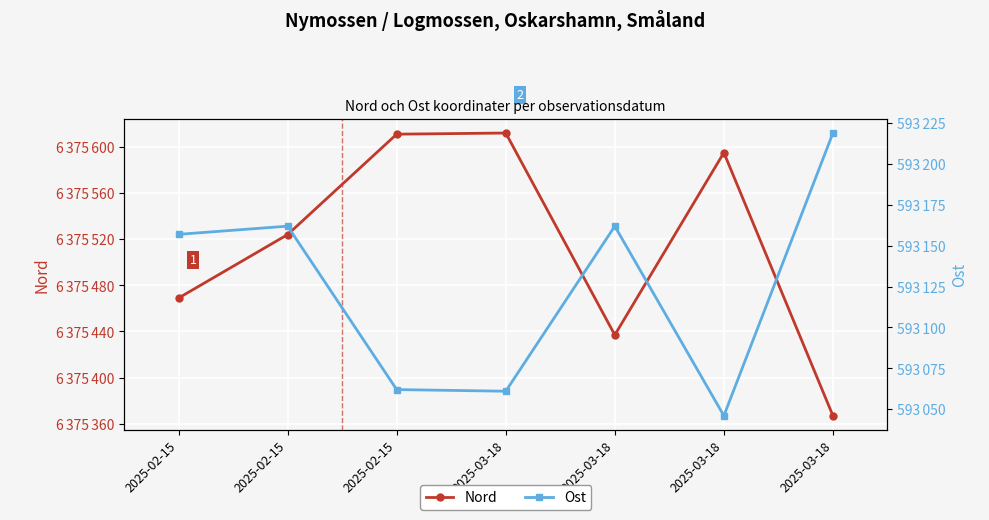

What are all the series names shown in the legend?

Nord, Ost